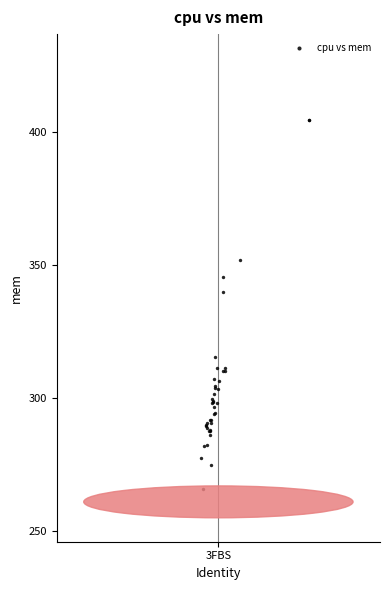

What Y value in the scatter plot is closest to 335?

339.8